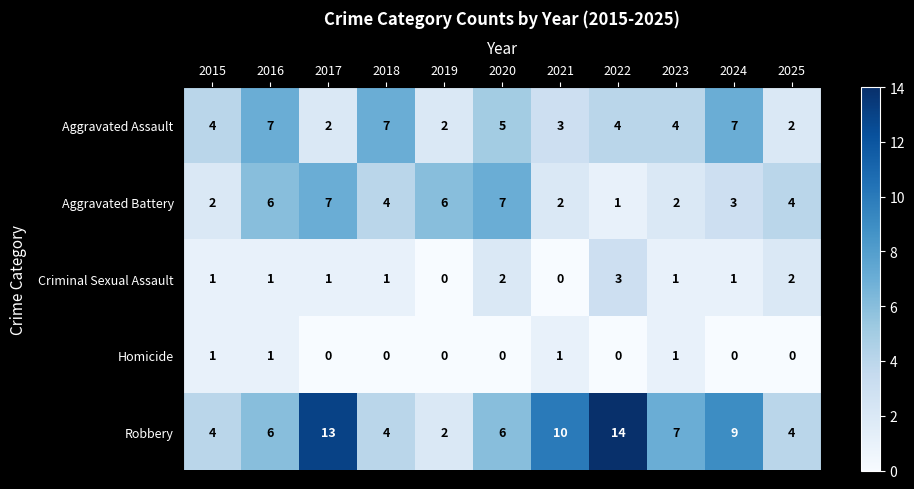

At which category is the sum across all series the highest?

2017